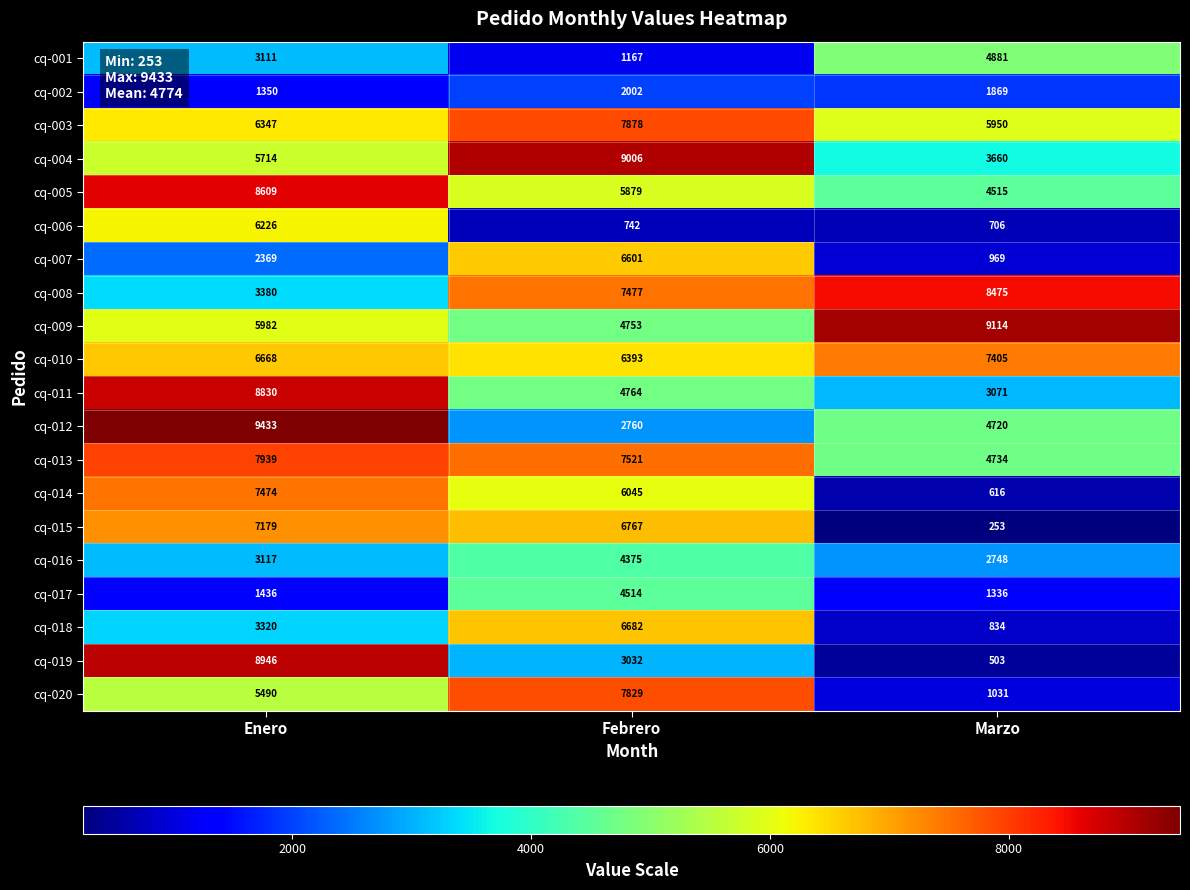

Which series has the largest range (max minus min)?

cq-019